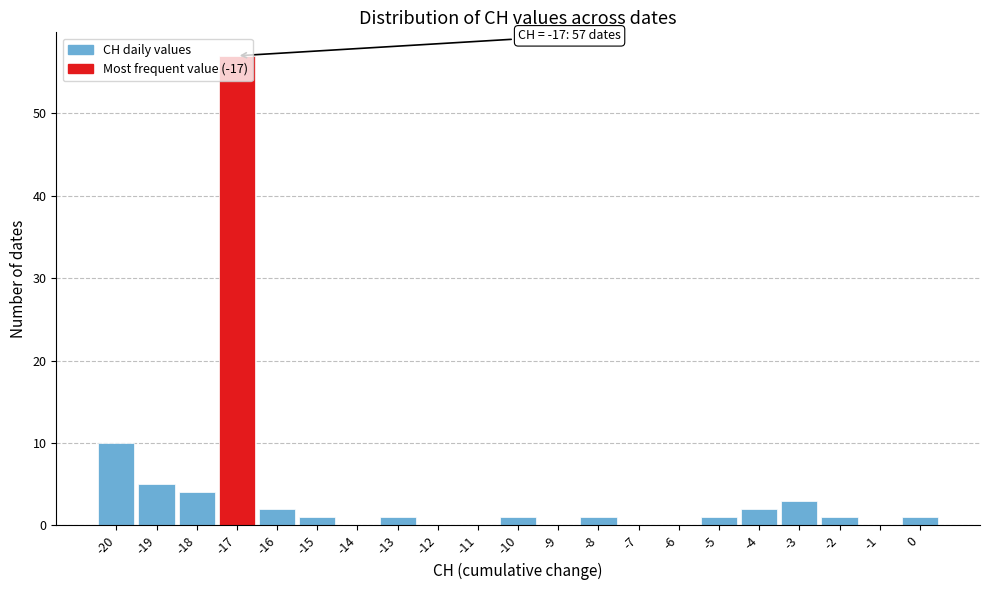

Over which range of the x-axis is the bar tallest?

-17.5 to -16.5